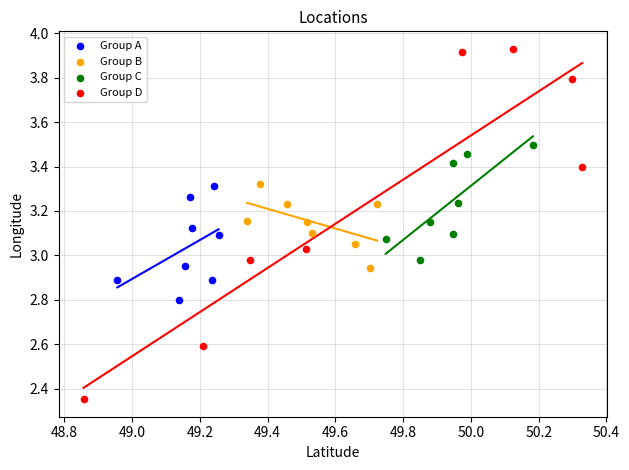

What are all the series names shown in the legend?

Group A, Group B, Group C, Group D